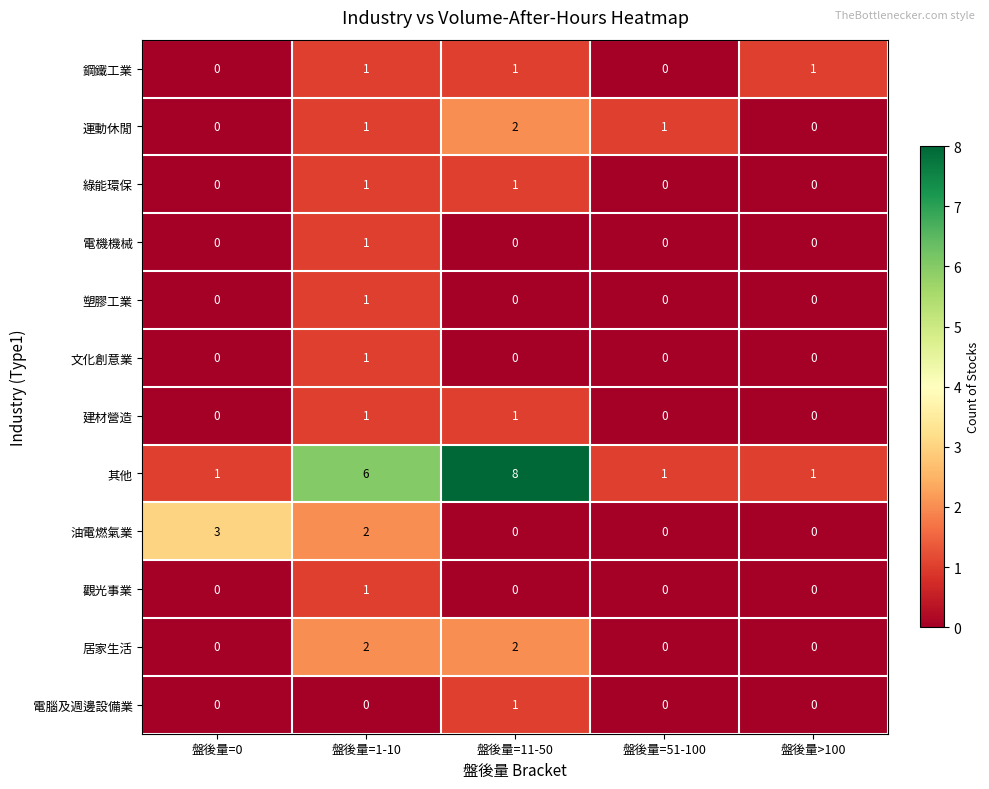

How many 運動休閒 values are between 0 and 1?

4